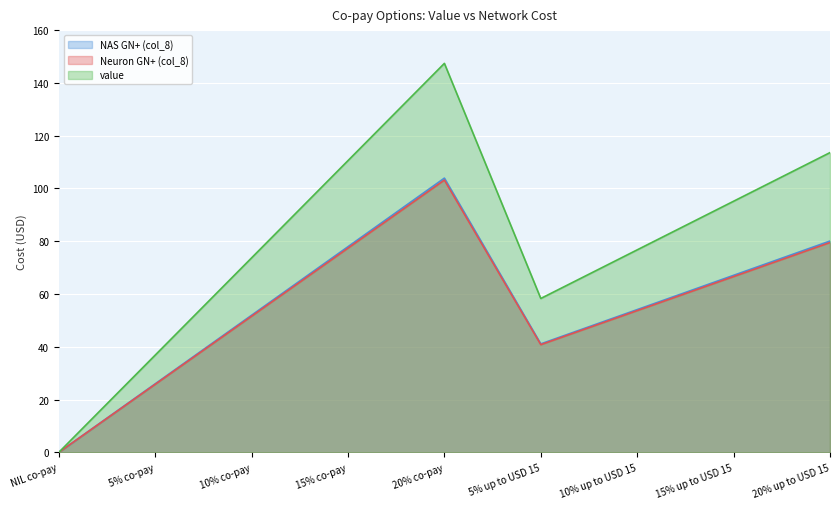

What is the greatest value displayed?

147.4